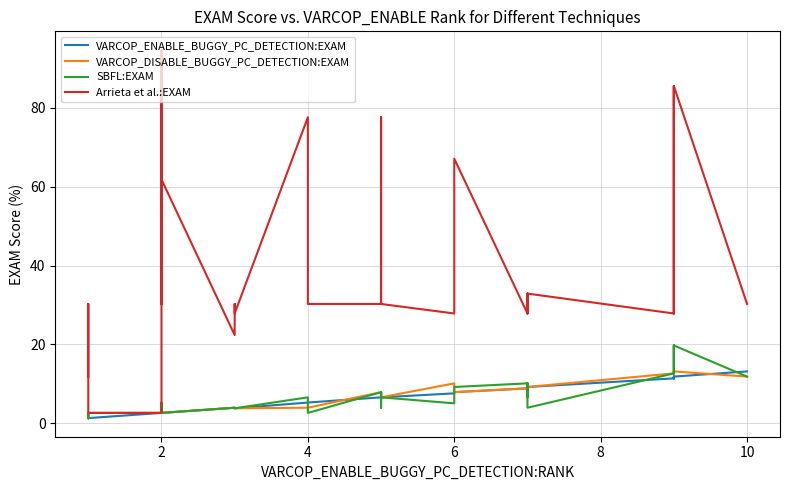

What is the difference between the second highest and minimum values in the VARCOP_DISABLE_BUGGY_PC_DETECTION:EXAM series?

11.9